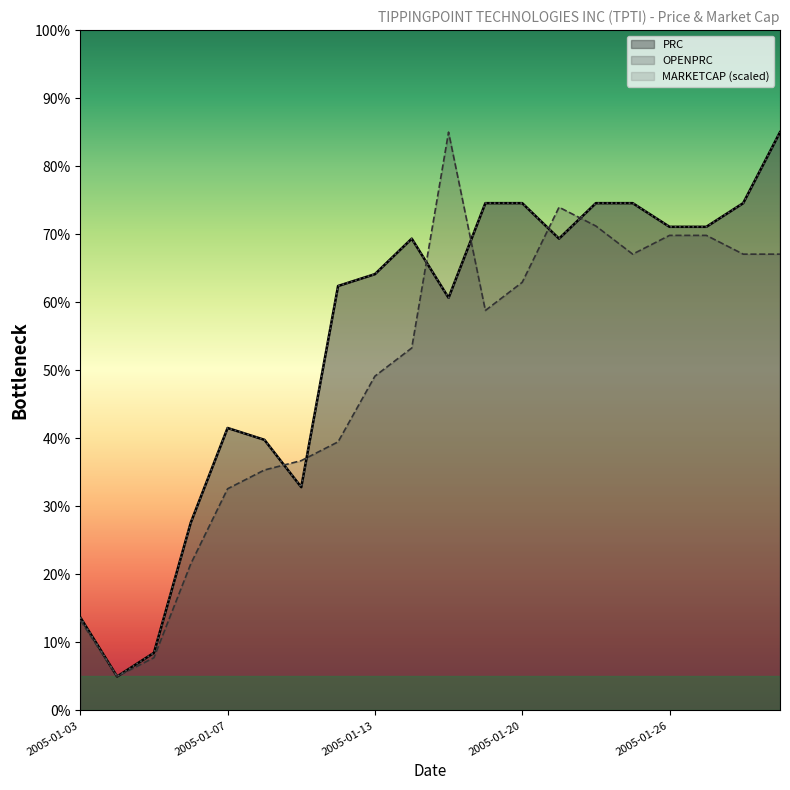

Reading left to right, extract all data points from this chart.

PRC: 2005-01-03=13.7	2005-01-04=5.0	2005-01-05=8.5	2005-01-06=27.6	2005-01-07=41.5	2005-01-10=39.8	2005-01-11=32.8	2005-01-12=62.4	2005-01-13=64.1	2005-01-14=69.3	2005-01-18=60.7	2005-01-19=74.6	2005-01-20=74.6	2005-01-21=69.3	2005-01-24=74.6	2005-01-25=74.6	2005-01-26=71.1	2005-01-27=71.1	2005-01-28=74.6	2005-01-31=85.0
MARKETCAP: 2005-01-03=13.7	2005-01-04=5.0	2005-01-05=8.5	2005-01-06=27.6	2005-01-07=41.5	2005-01-10=39.8	2005-01-11=32.8	2005-01-12=62.4	2005-01-13=64.1	2005-01-14=69.3	2005-01-18=60.7	2005-01-19=74.6	2005-01-20=74.6	2005-01-21=69.3	2005-01-24=74.6	2005-01-25=74.6	2005-01-26=71.1	2005-01-27=71.1	2005-01-28=74.6	2005-01-31=85.0
OPENPRC: 2005-01-03=13.3	2005-01-04=5.0	2005-01-05=7.8	2005-01-06=21.6	2005-01-07=32.6	2005-01-10=35.3	2005-01-11=36.7	2005-01-12=39.5	2005-01-13=49.1	2005-01-14=53.3	2005-01-18=85.0	2005-01-19=58.8	2005-01-20=62.9	2005-01-21=74.0	2005-01-24=71.2	2005-01-25=67.1	2005-01-26=69.8	2005-01-27=69.8	2005-01-28=67.1	2005-01-31=67.1